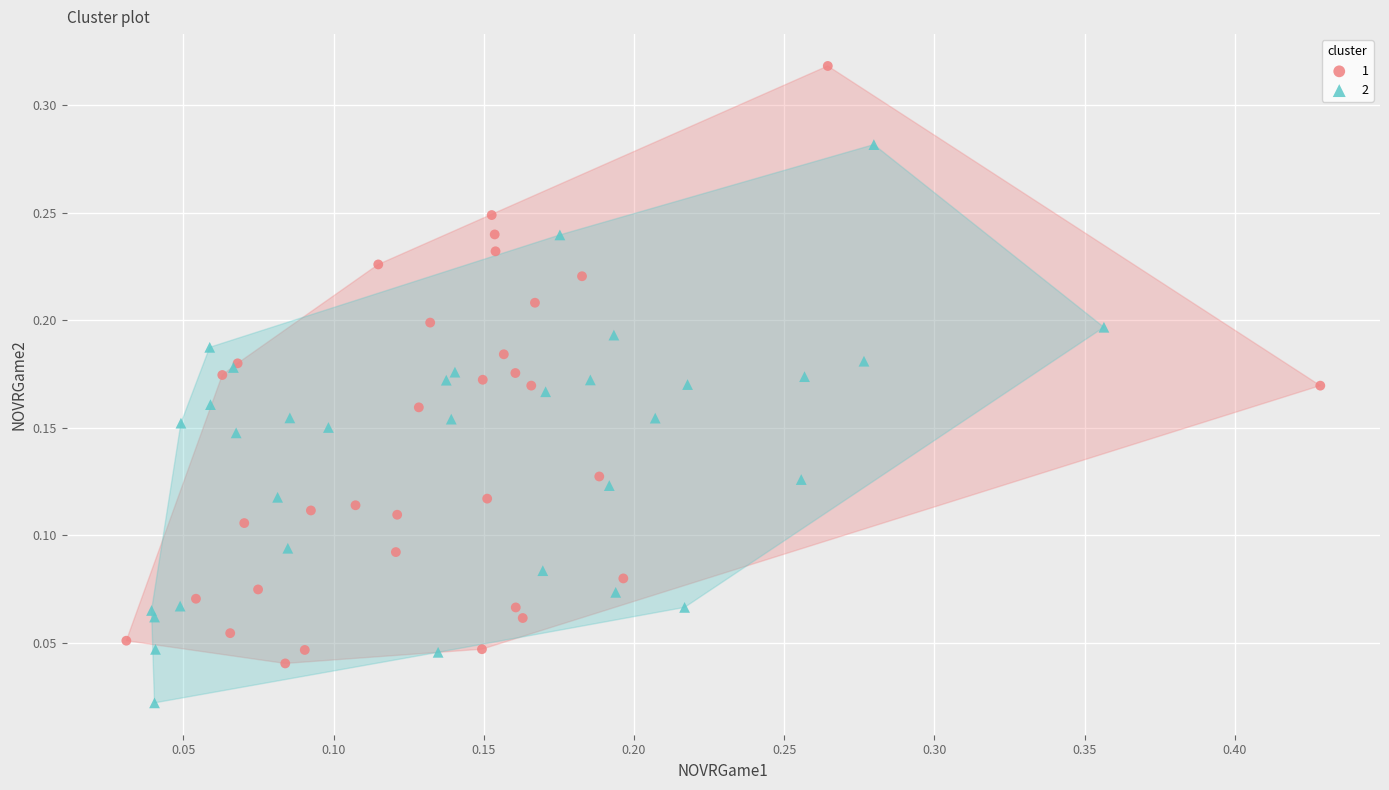

Which series reaches the minimum Y coordinate?

2